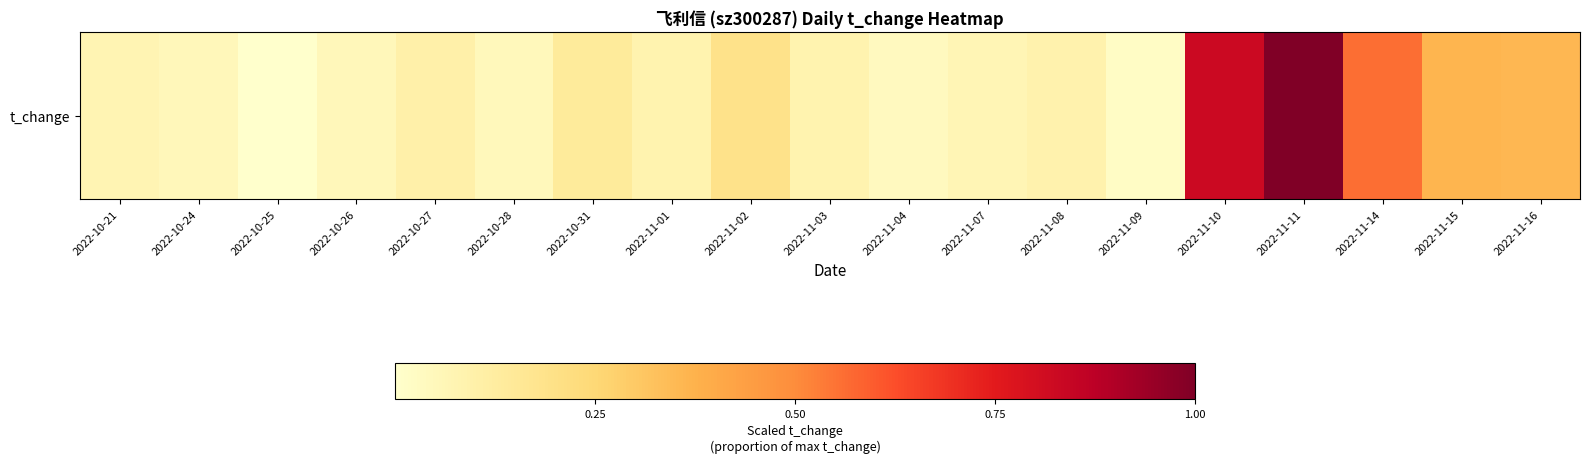

Which label corresponds to the smallest value in the chart?

2022-10-25